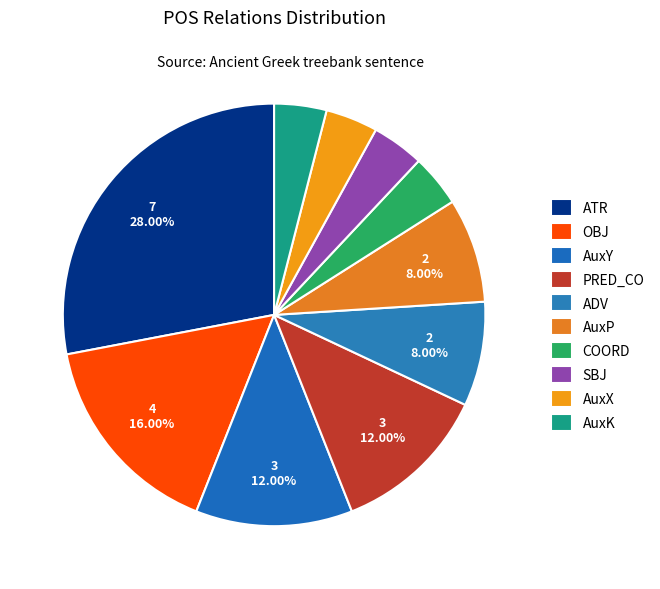

Count the number of slices in the pie.

10